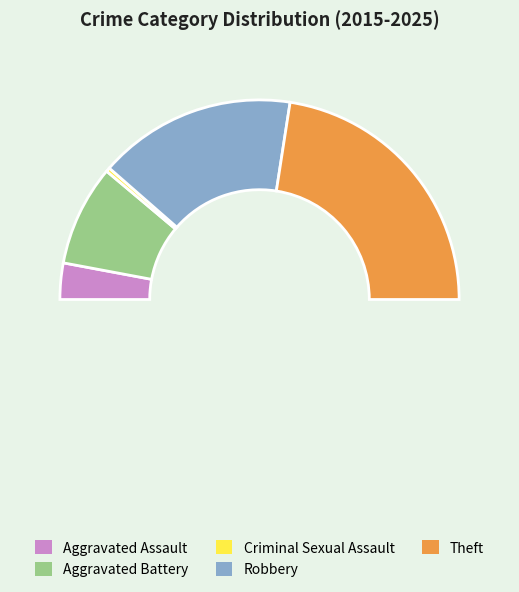

What percentage is the Aggravated Assault slice, to the nearest percent?

6%